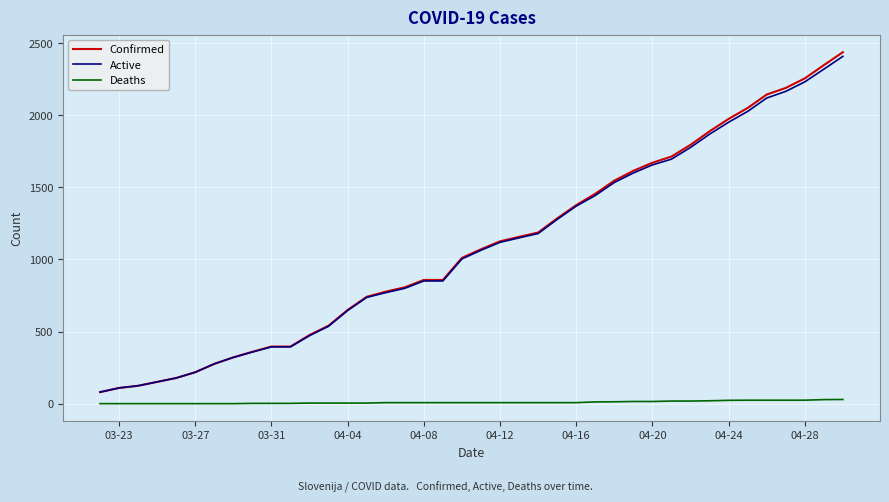

Which series has the largest range (max minus min)?

Confirmed